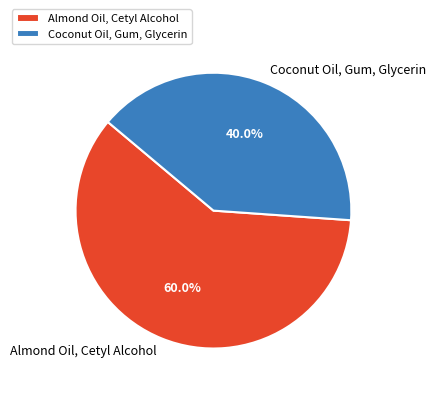

Count the number of slices in the pie.

2